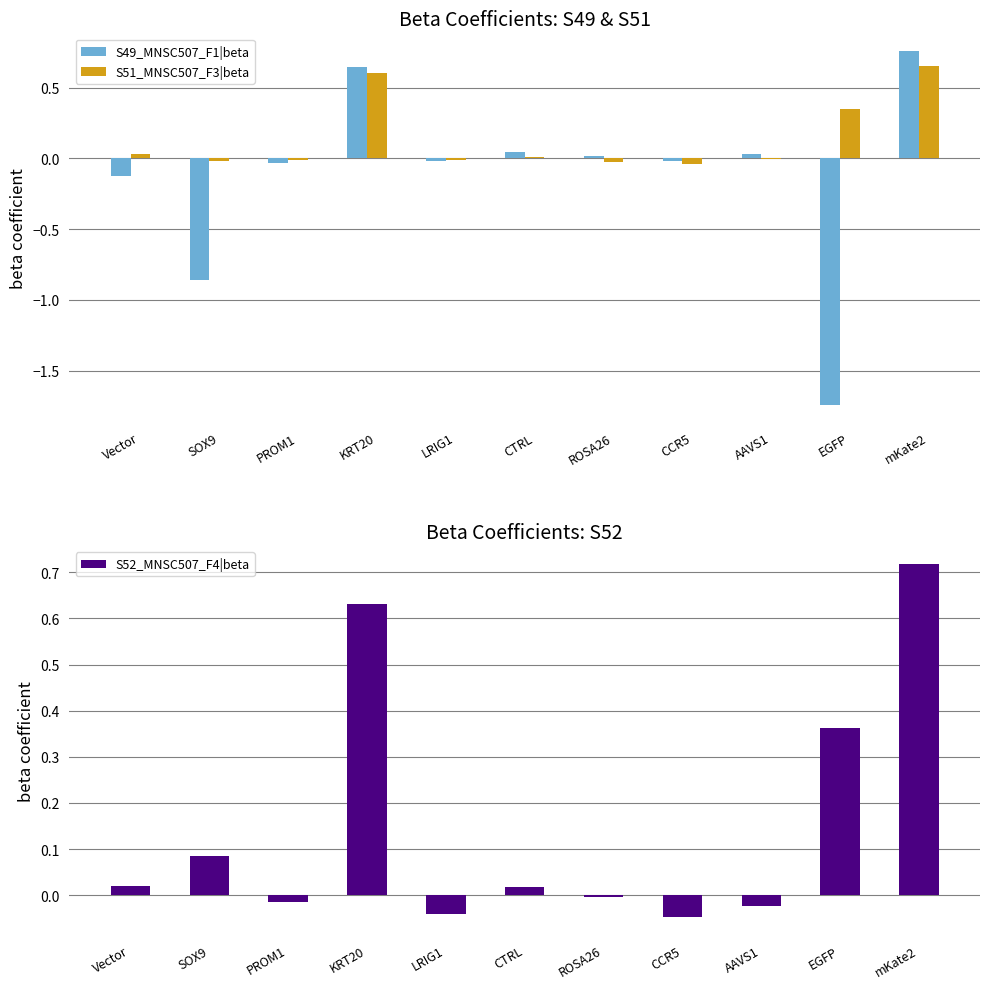

The S49_MNSC507_F1|beta series shows 1.1 at KRT20. True or false?

False